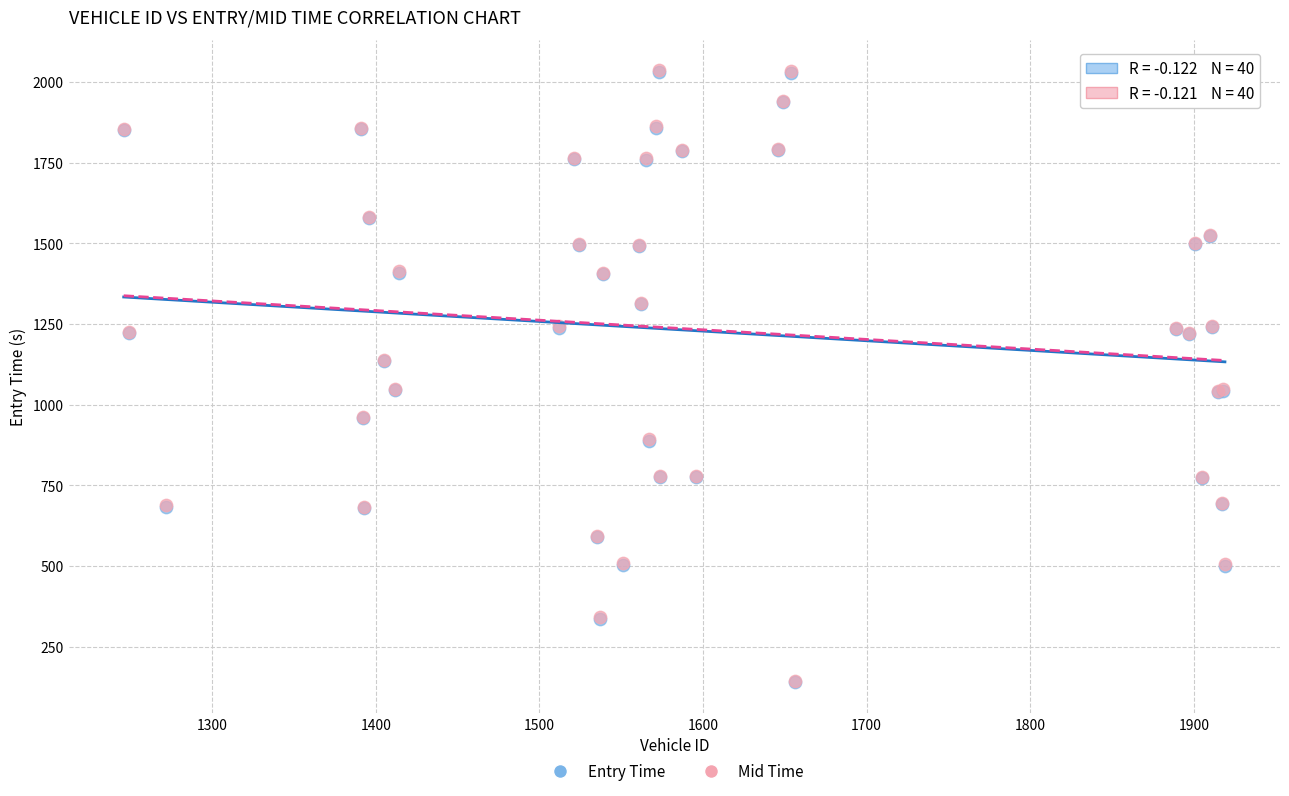

What are all the series names shown in the legend?

Entry Time, Mid Time